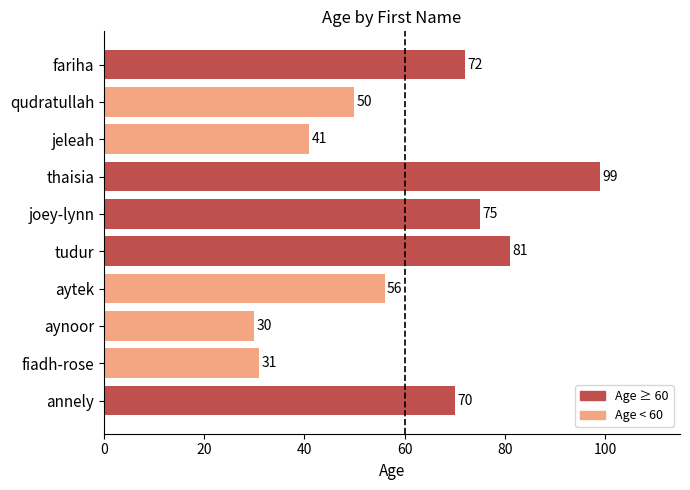

List the labels in order of value, smallest first.

aynoor, fiadh-rose, jeleah, qudratullah, aytek, annely, fariha, joey-lynn, tudur, thaisia